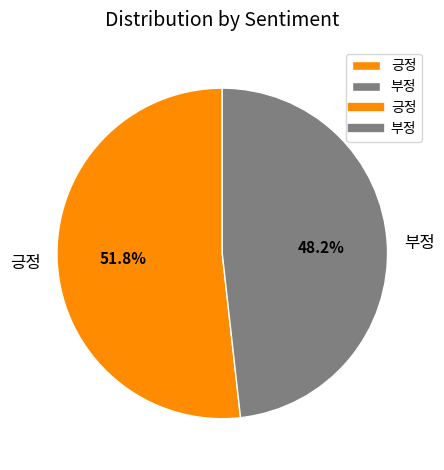

Which category has the smallest portion of the pie?

부정